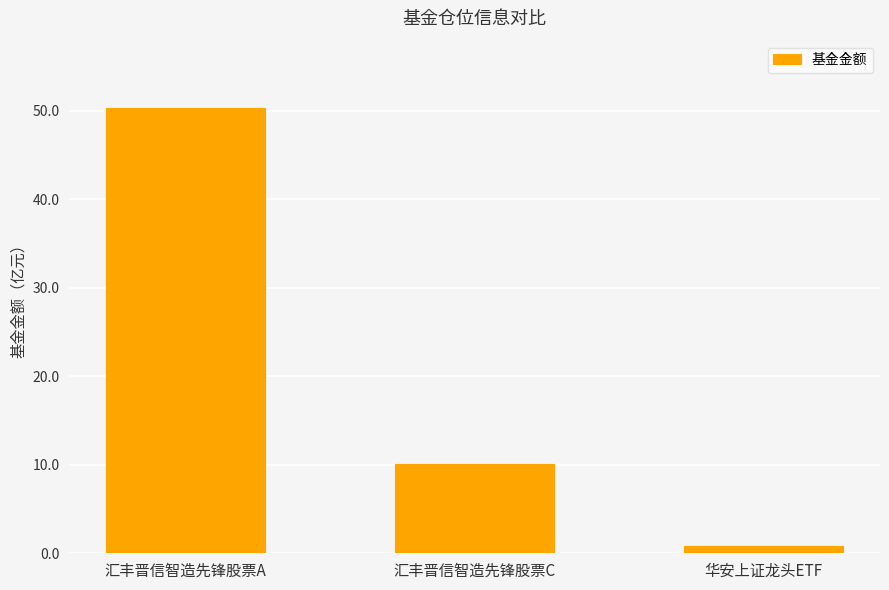

True or false: the data shows 10.1 at 汇丰晋信智造先锋股票C.

True